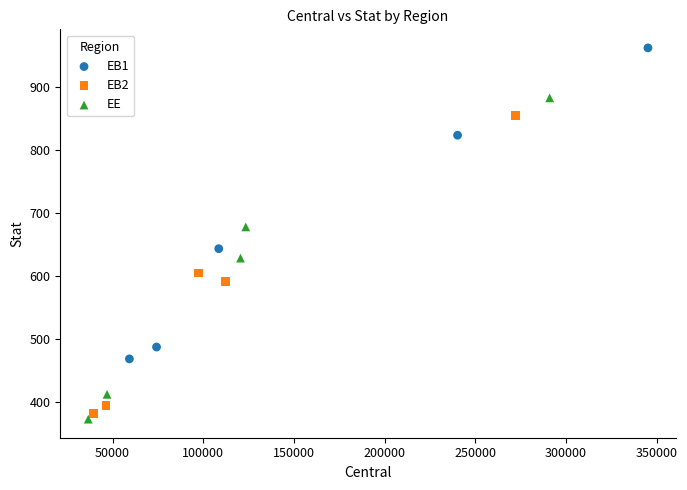

Which series reaches the maximum Y coordinate?

EB1